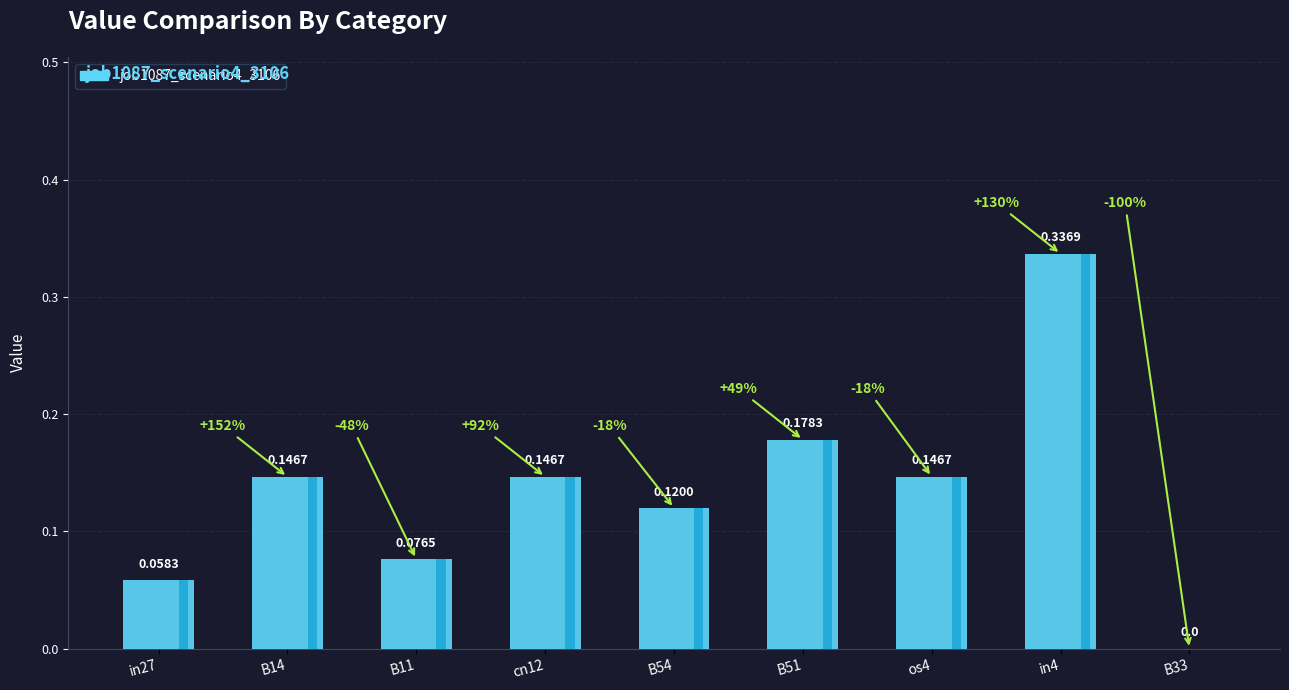

How many values are above zero?

8